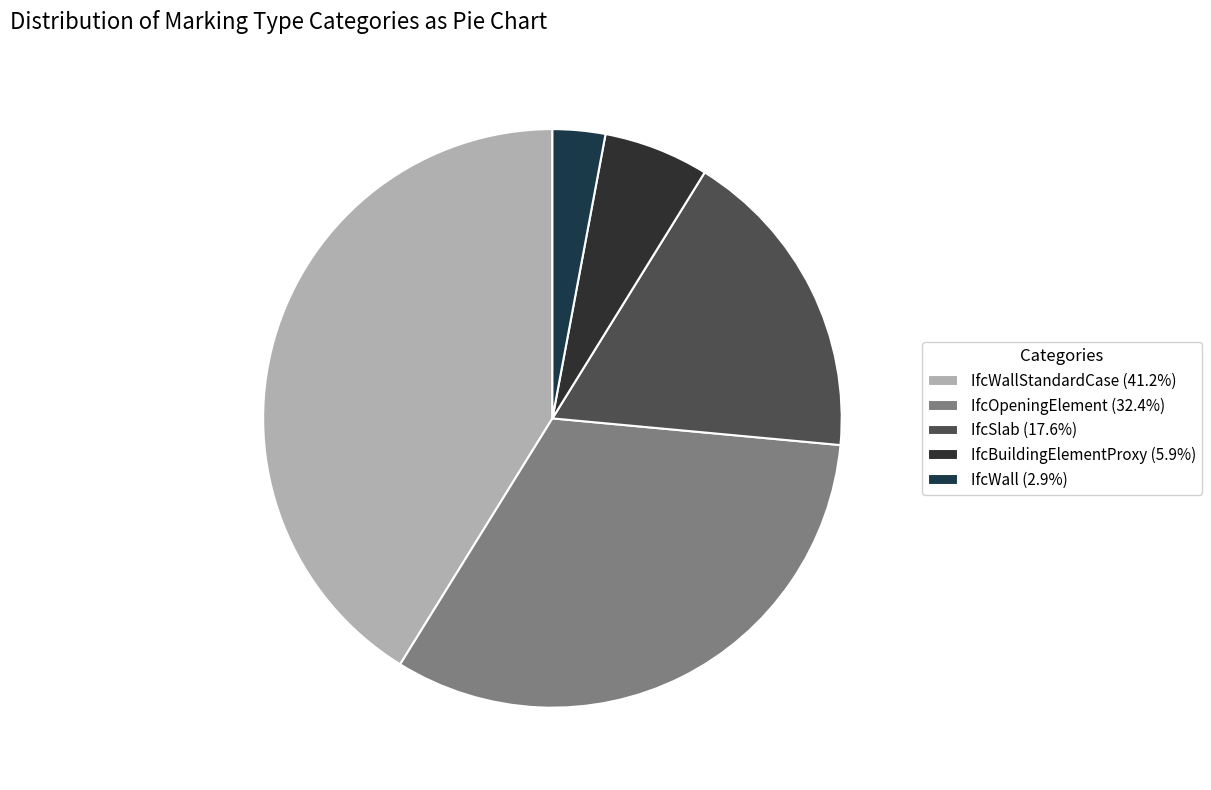

Rank the categories by value from highest to lowest.

IfcWallStandardCase, IfcOpeningElement, IfcSlab, IfcBuildingElementProxy, IfcWall